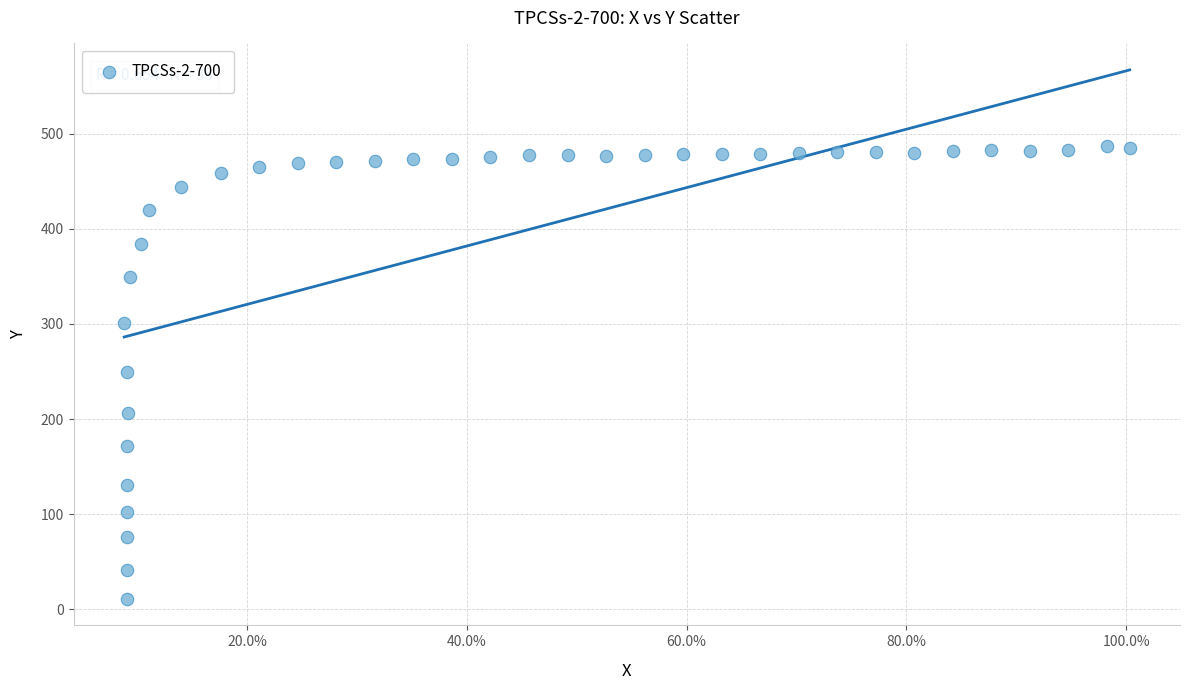

What is the range of X values (max minus min)?

0.9